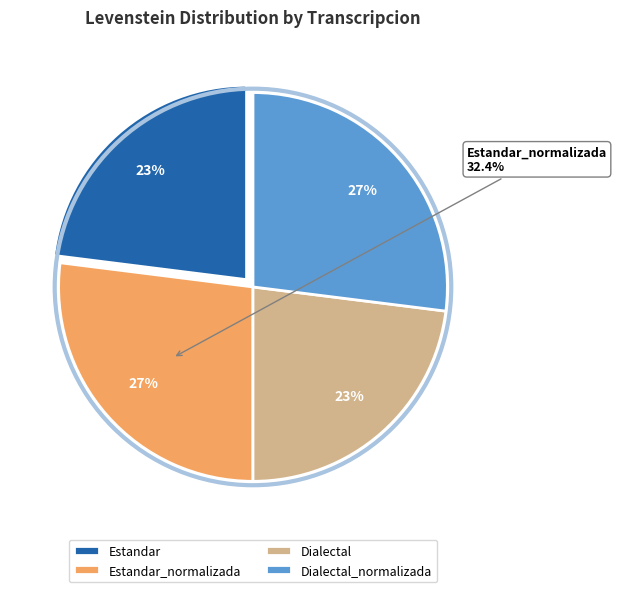

Rank the categories by value from highest to lowest.

Estandar_normalizada, Dialectal_normalizada, Estandar, Dialectal